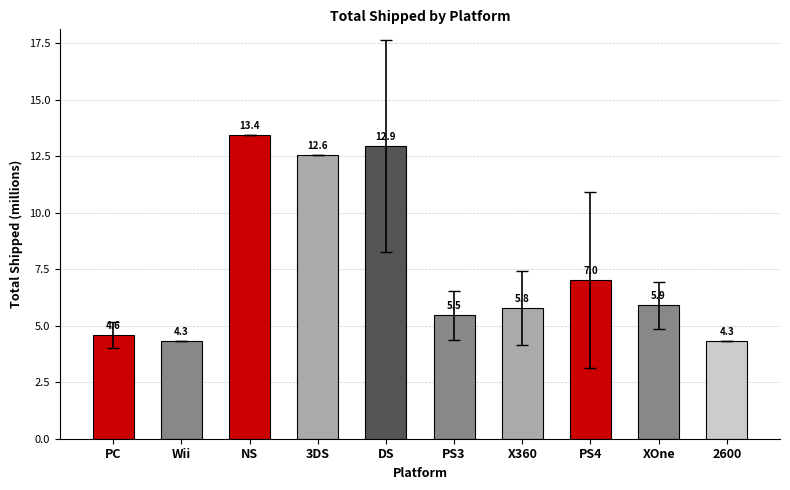

What is the change in value from PC to 3DS?

+8.0